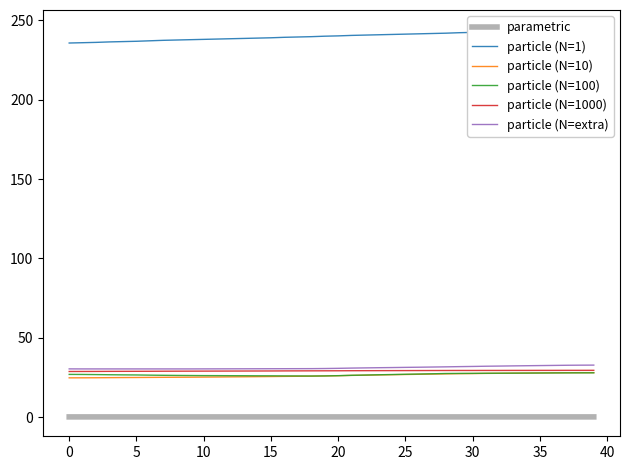

How many lines are shown in the chart?

6